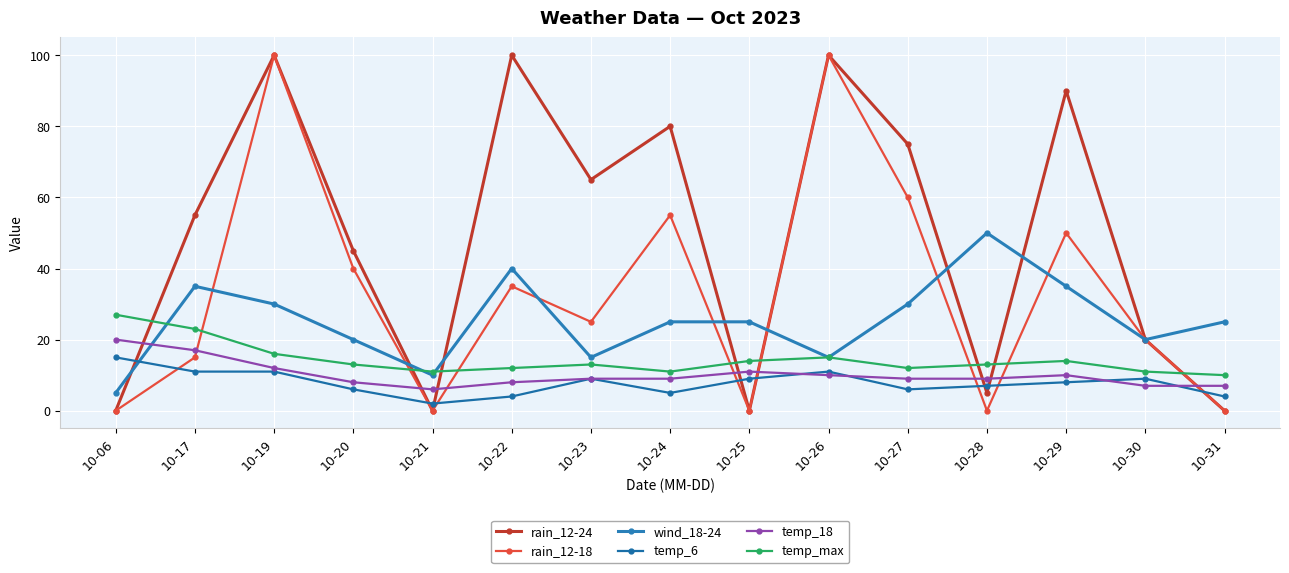

At which category does the chart reach its minimum across all series?

10-06